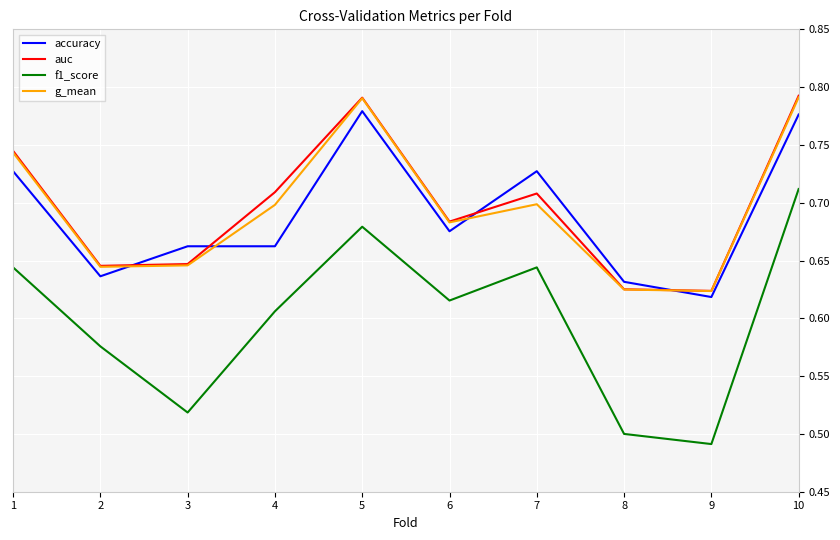

The value of f1_score at 9 is 0.5. True or false?

True